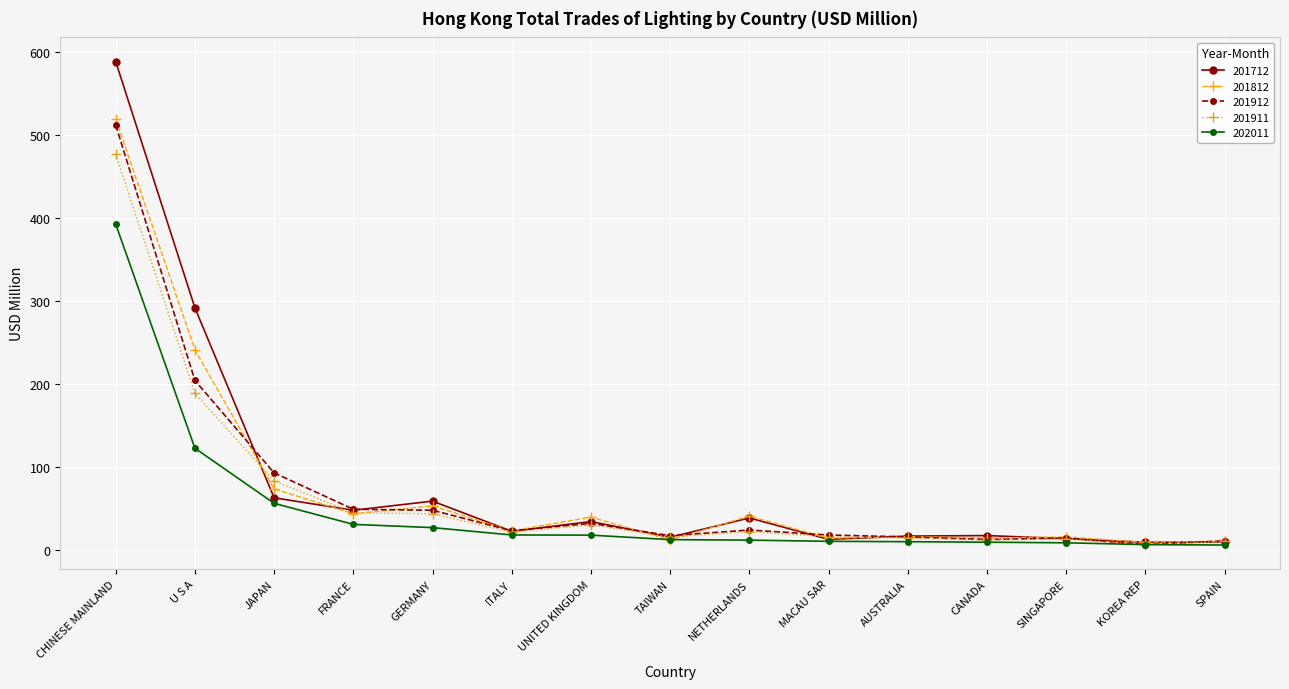

What is the maximum value for 201912?

512.2